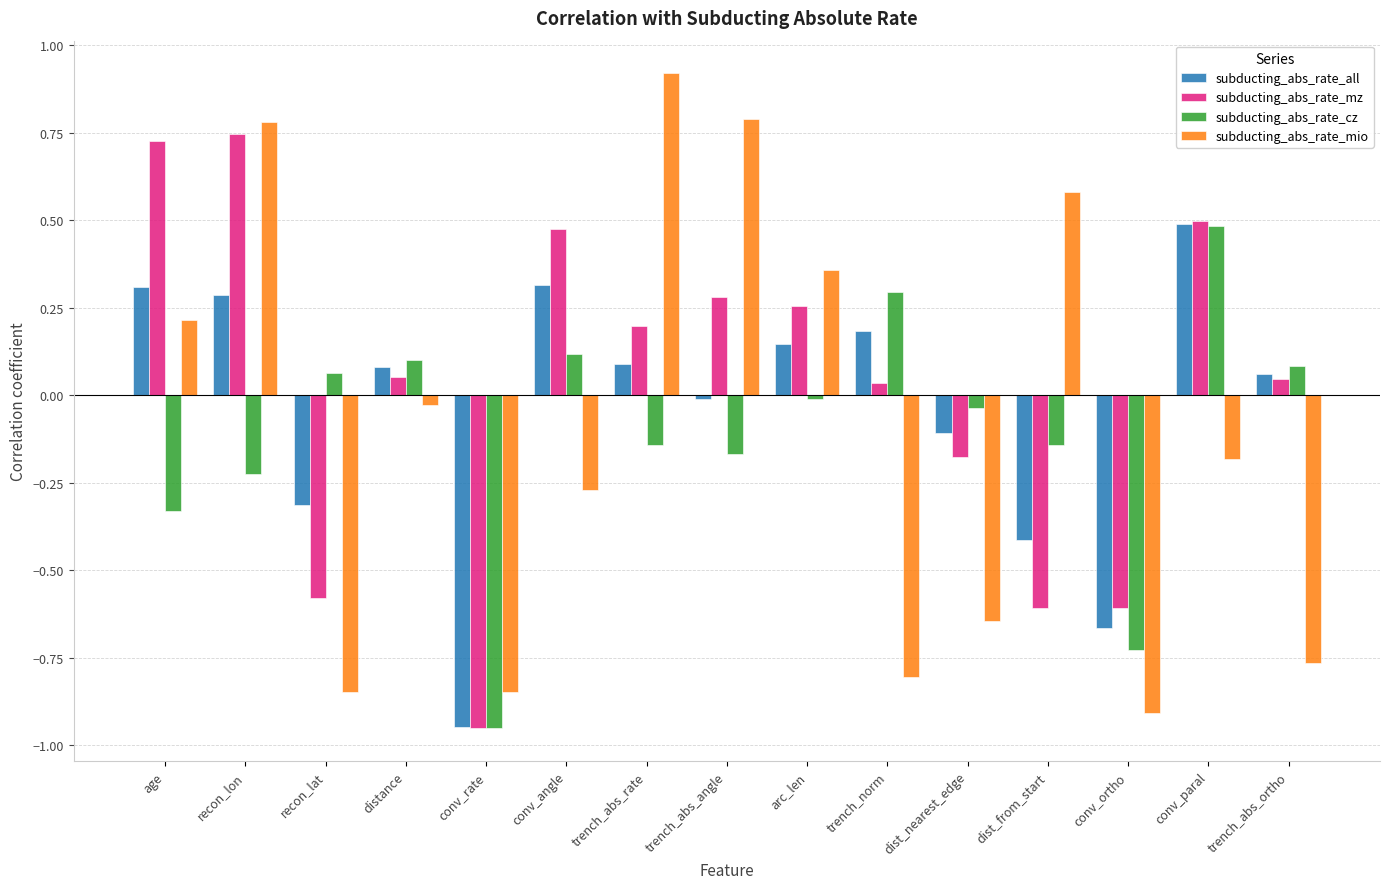

What is the label of the 7th bar from the left?

trench_abs_rate